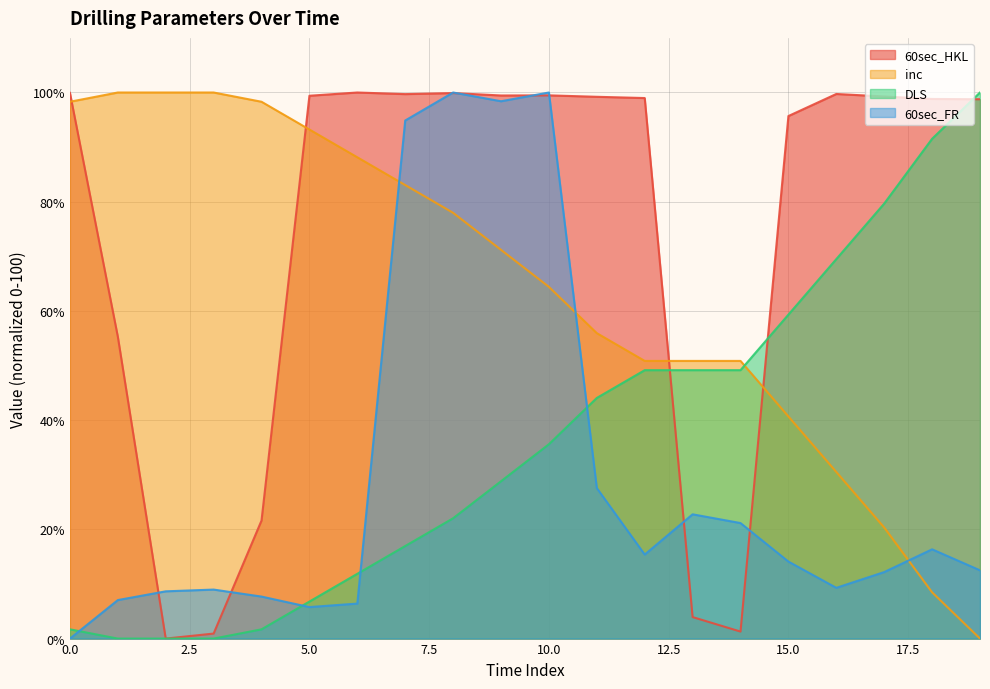

At 8, list the series in order from largest to smallest.

60sec_FR, 60sec_HKL, inc, DLS